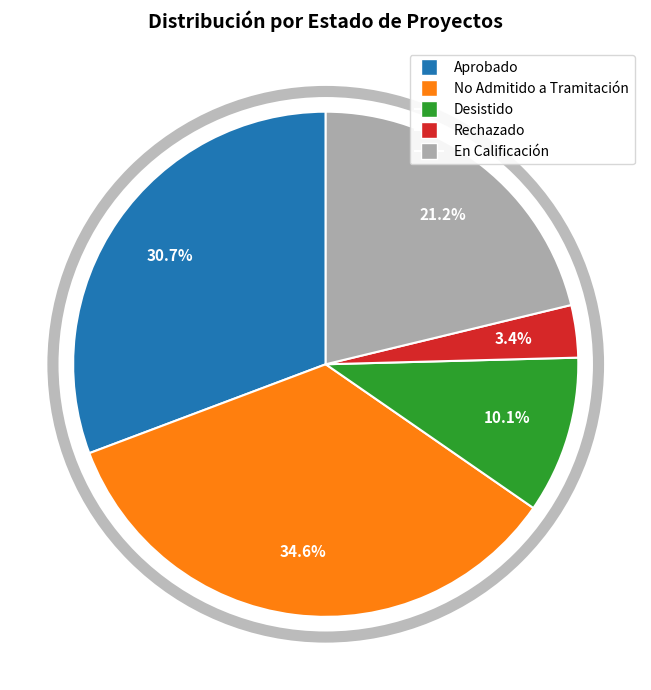

Combined, do No Admitido a Tramitación and Aprobado account for over 50%?

Yes